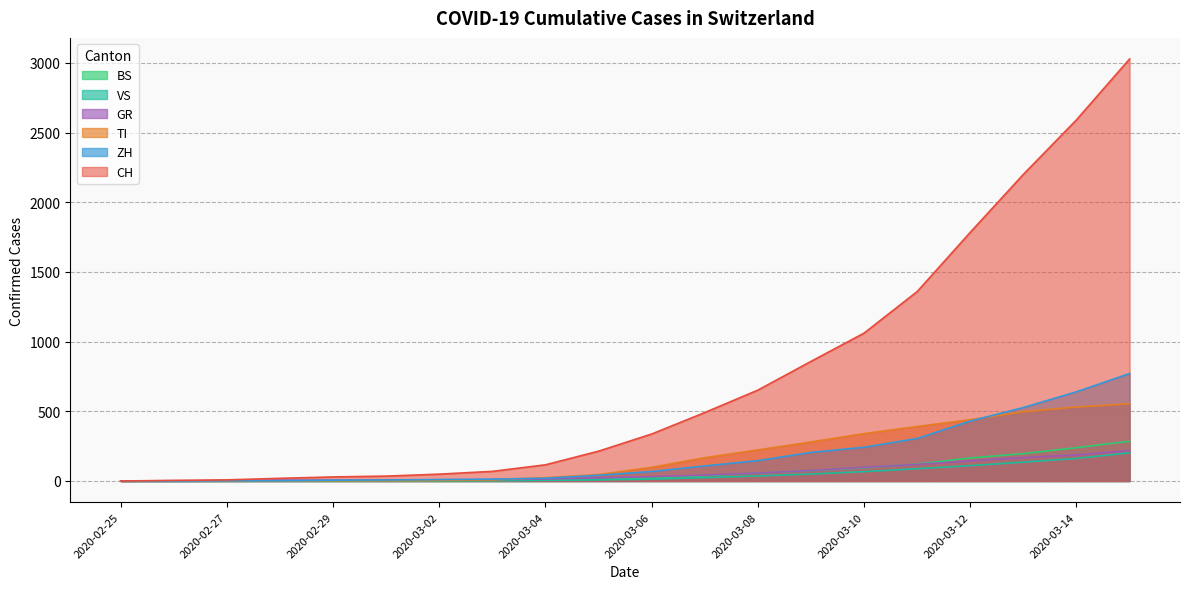

Where is BS nearest to the value 142?

2020-03-11